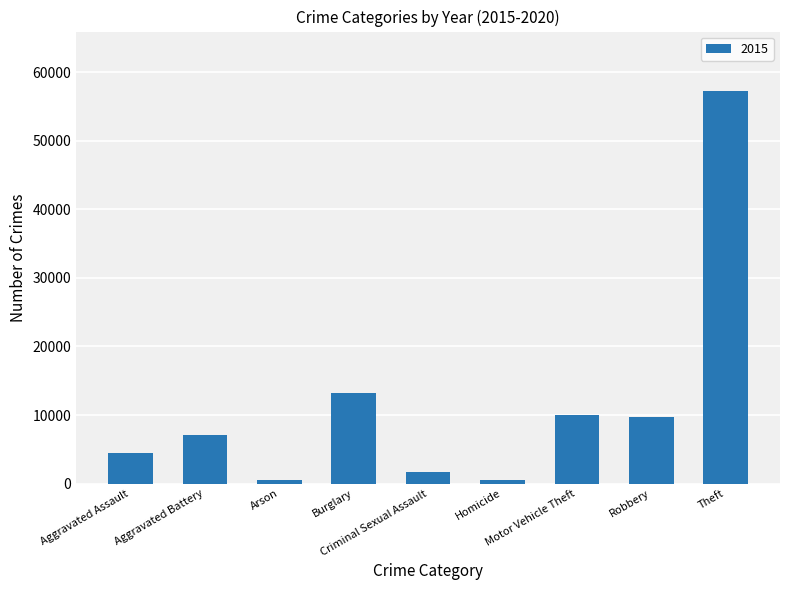

What is the difference between the second highest and second lowest values?

12688